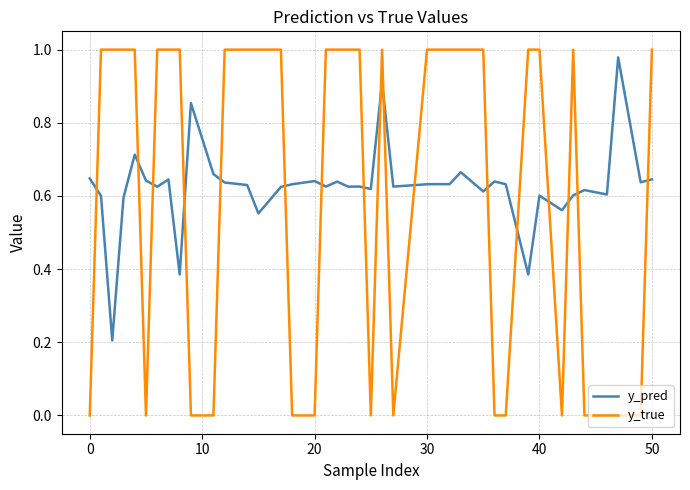

Is this an area chart (filled region under the line)?

No